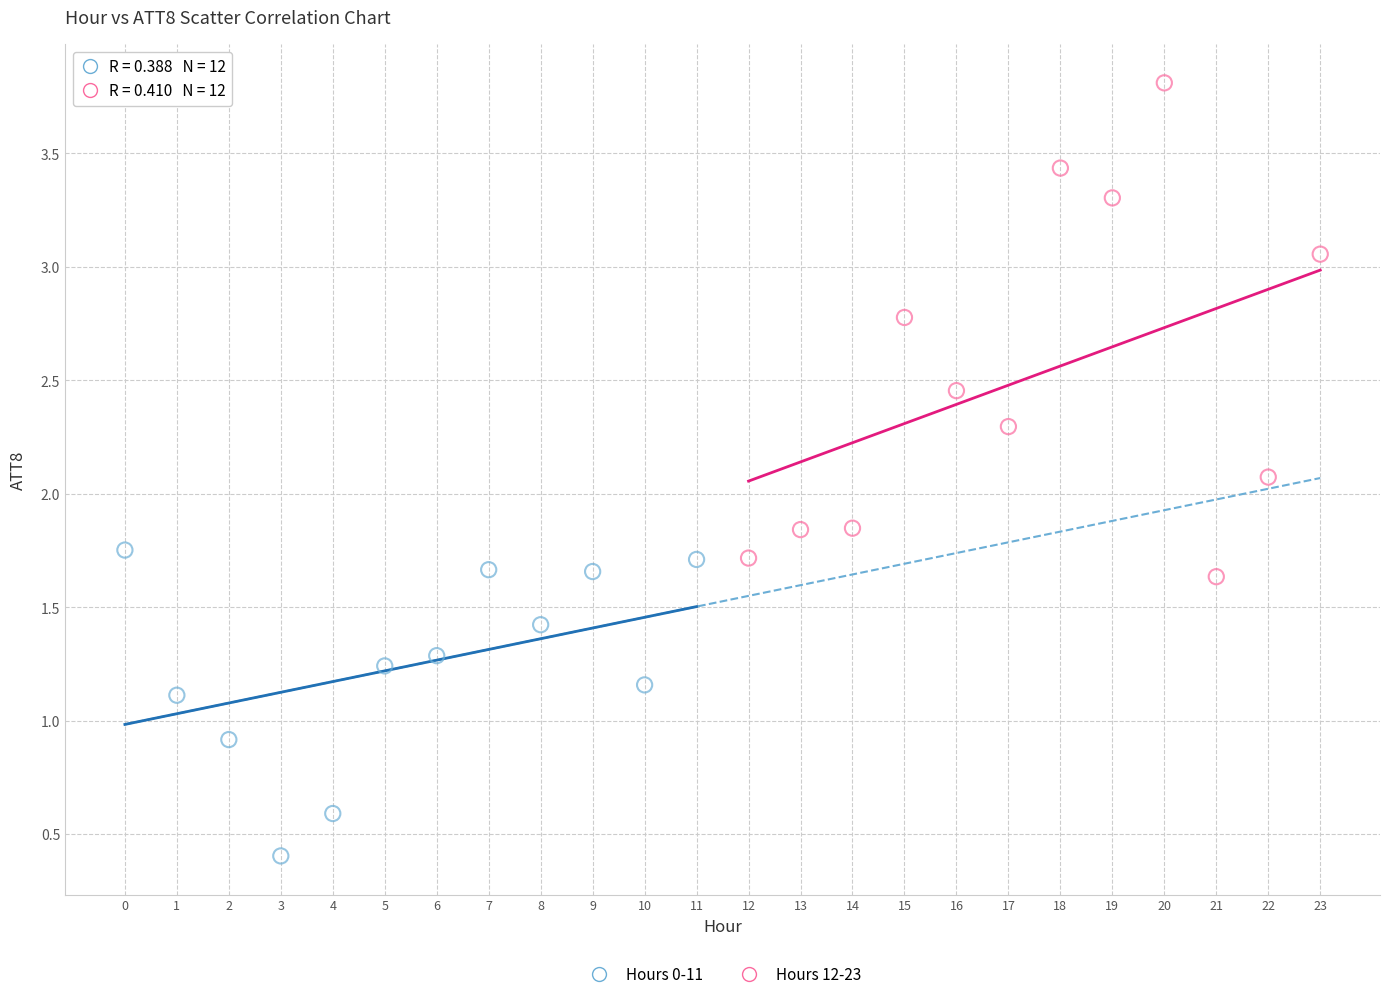

Which series contains the lowest Y value?

Hours 0-11